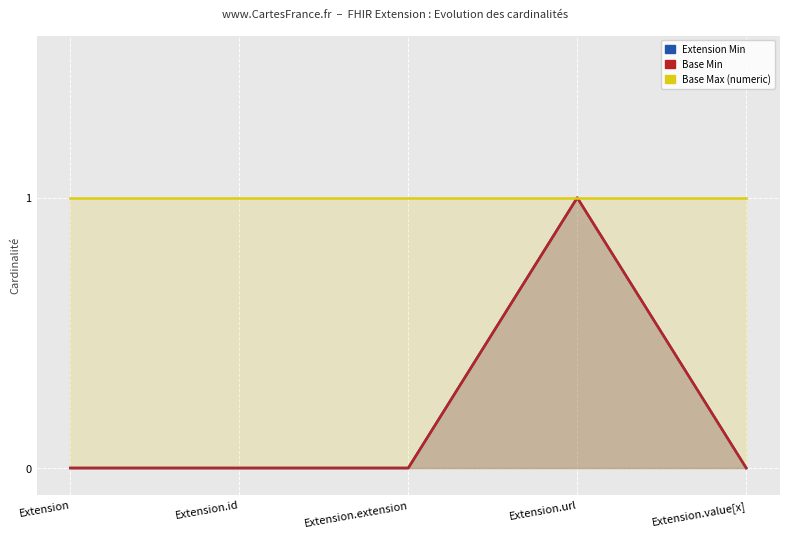

How many series are shown in this chart?

3